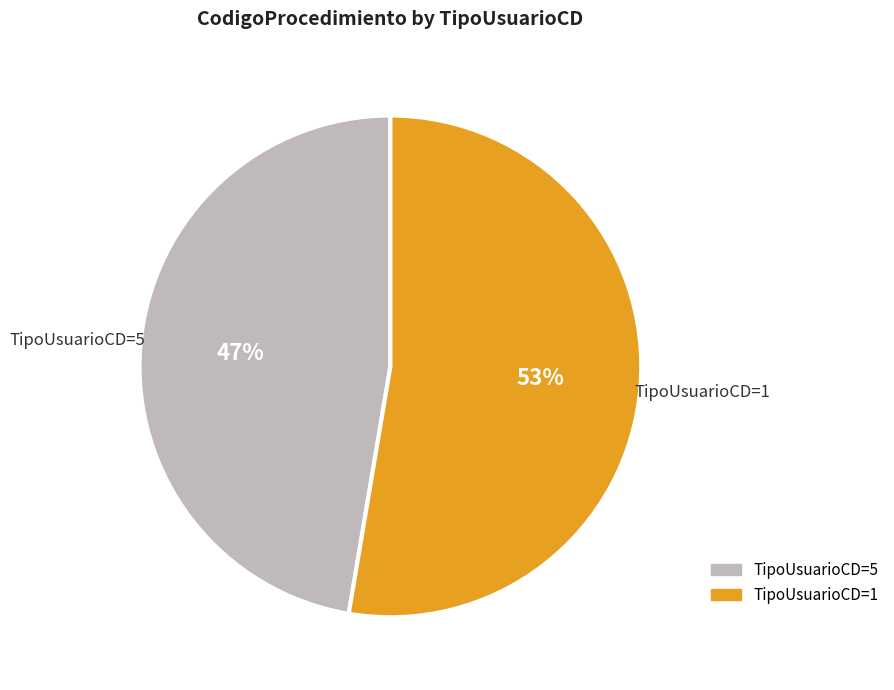

How many slices are in this pie chart?

2